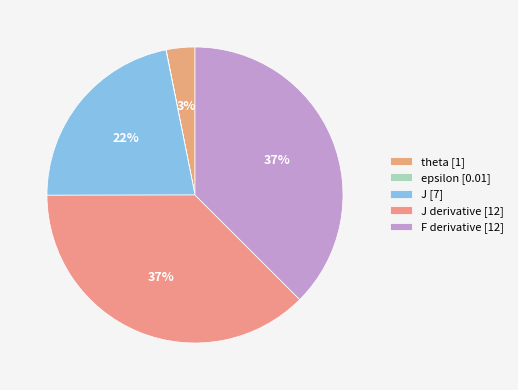

How many segments does this pie chart have?

5